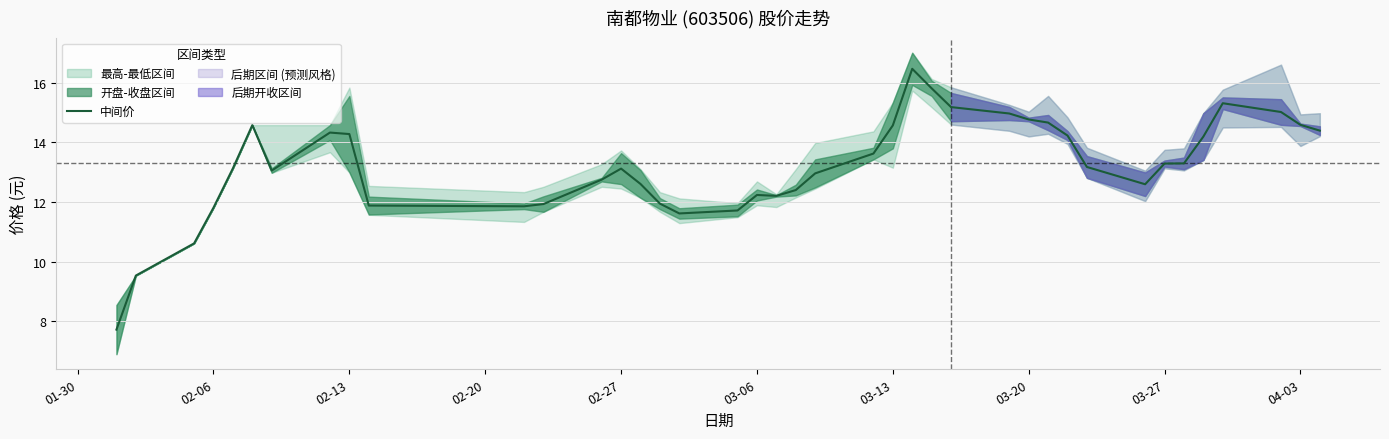

How many data points are less than 13?

17